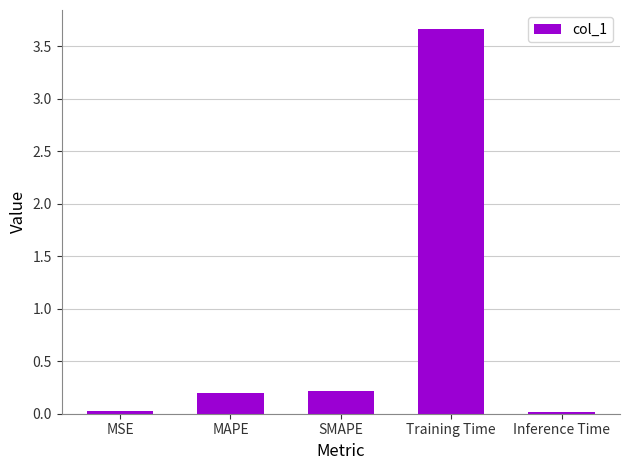

What is the average value?

0.8